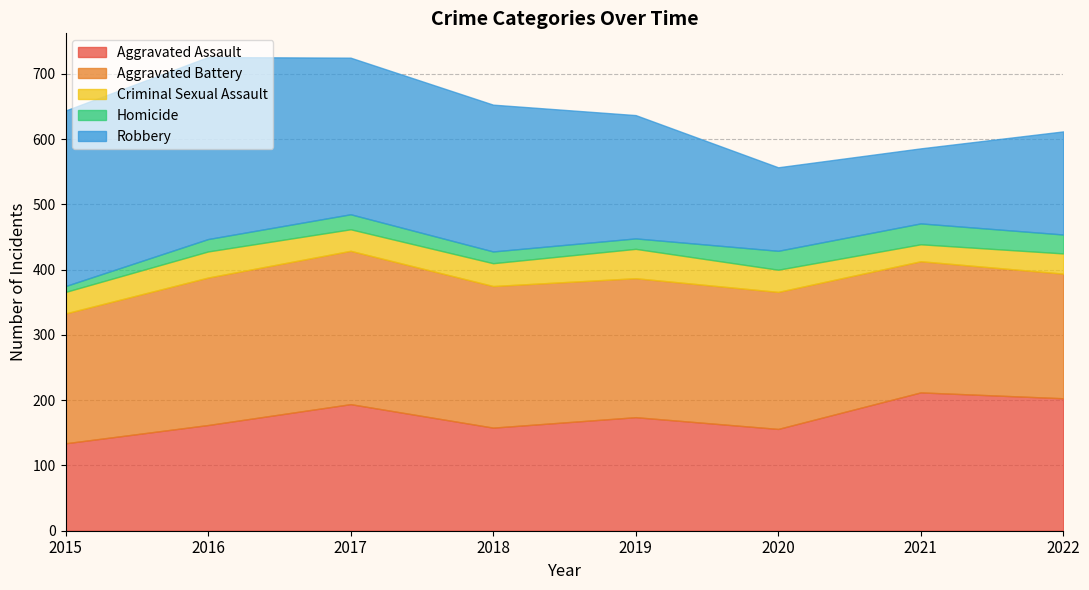

What is the average value of the Aggravated Battery series?

212